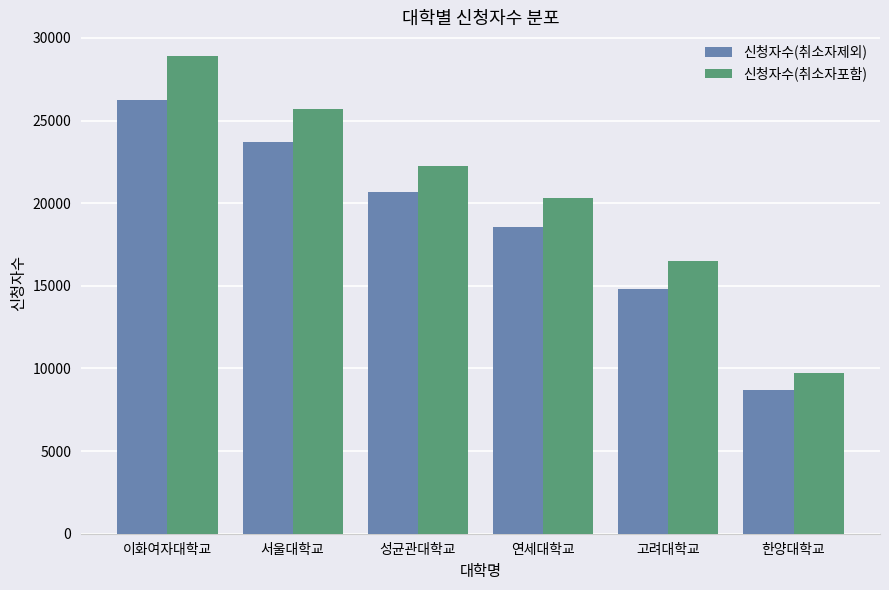

Reading left to right, extract all data points from this chart.

신청자수(취소자제외): 이화여자대학교=26259	서울대학교=23730	성균관대학교=20690	연세대학교=18567	고려대학교=14783	한양대학교=8714
신청자수(취소자포함): 이화여자대학교=28892	서울대학교=25716	성균관대학교=22245	연세대학교=20343	고려대학교=16496	한양대학교=9709